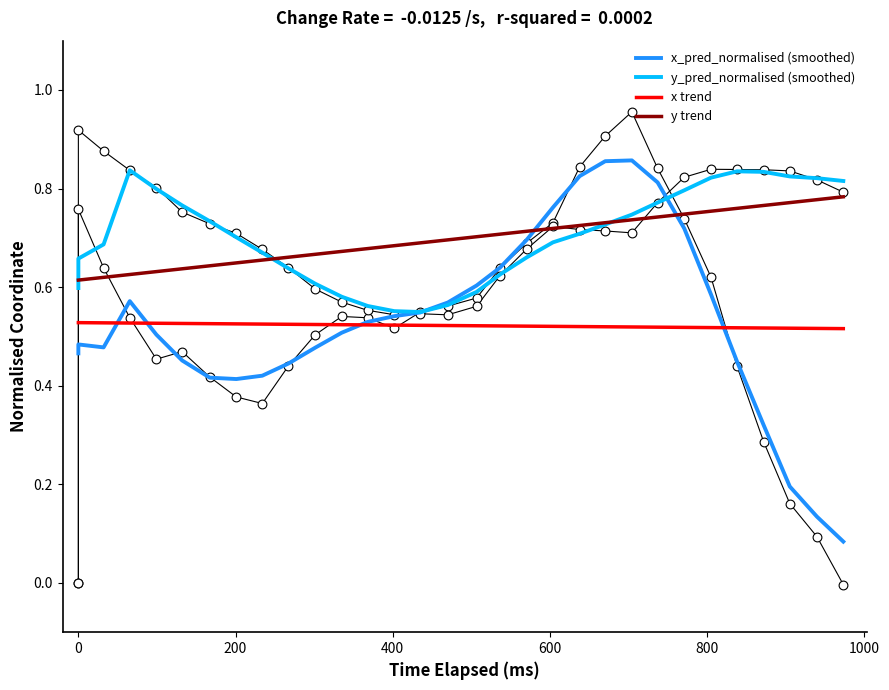

At how many categories does at least one series exceed 0?

30